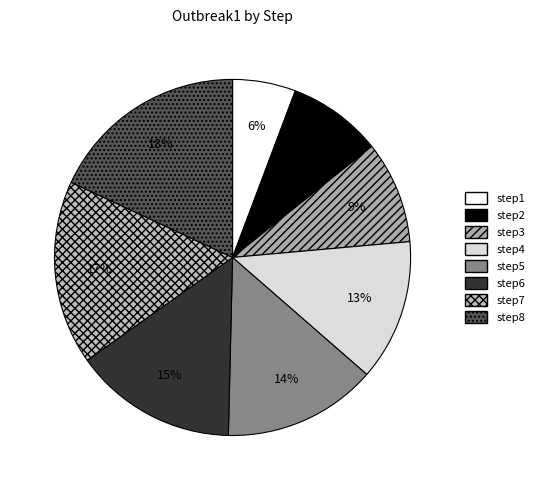

Is there a majority slice in this chart?

No